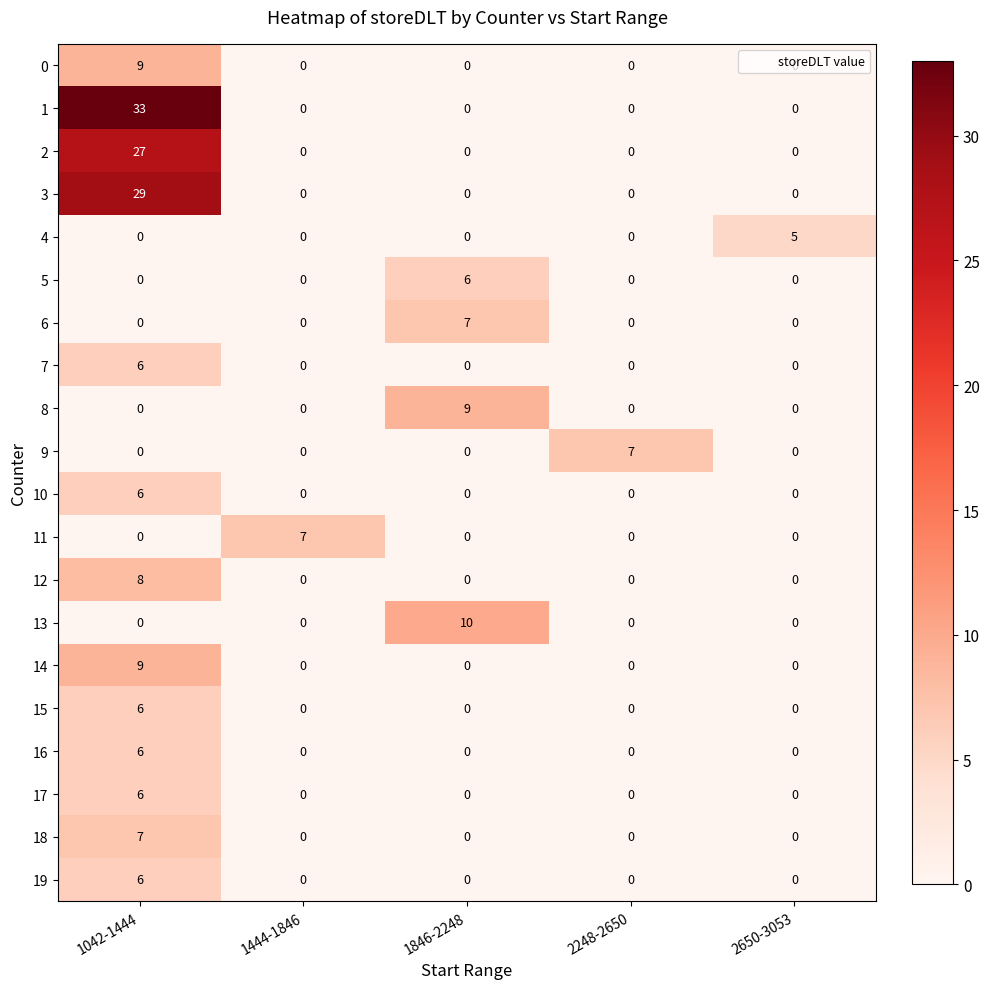

Which label corresponds to the largest value in the chart?

1042-1444